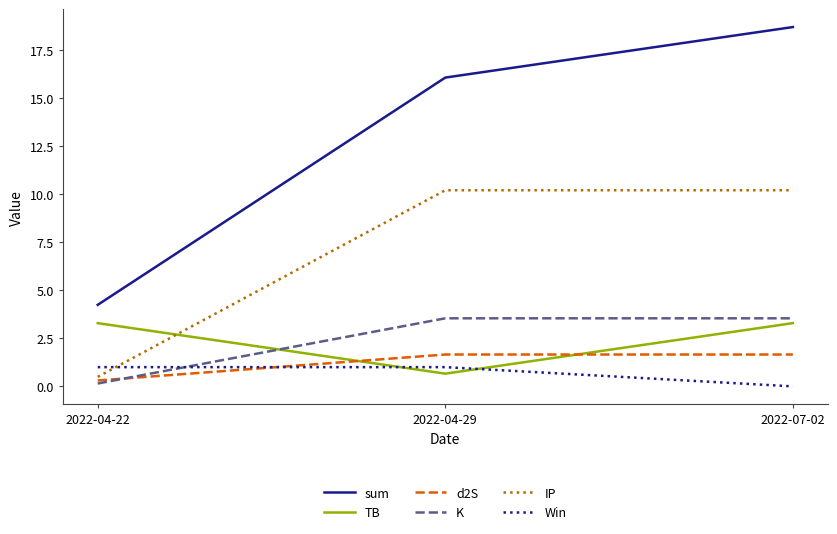

Reading left to right, extract all data points from this chart.

sum: 4.2	16.0	18.7
TB: 3.3	0.7	3.3
d2S: 0.3	1.7	1.7
K: 0.1	3.5	3.5
IP: 0.5	10.2	10.2
Win: 1.0	1.0	0.0